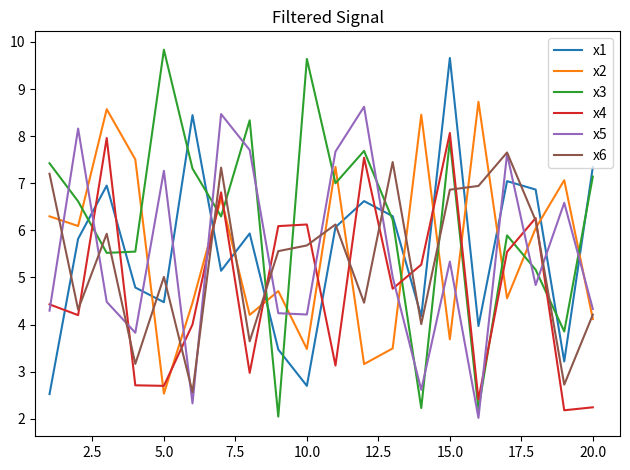

Rank the series by their maximum value, from highest to lowest.

x3, x1, x2, x5, x4, x6